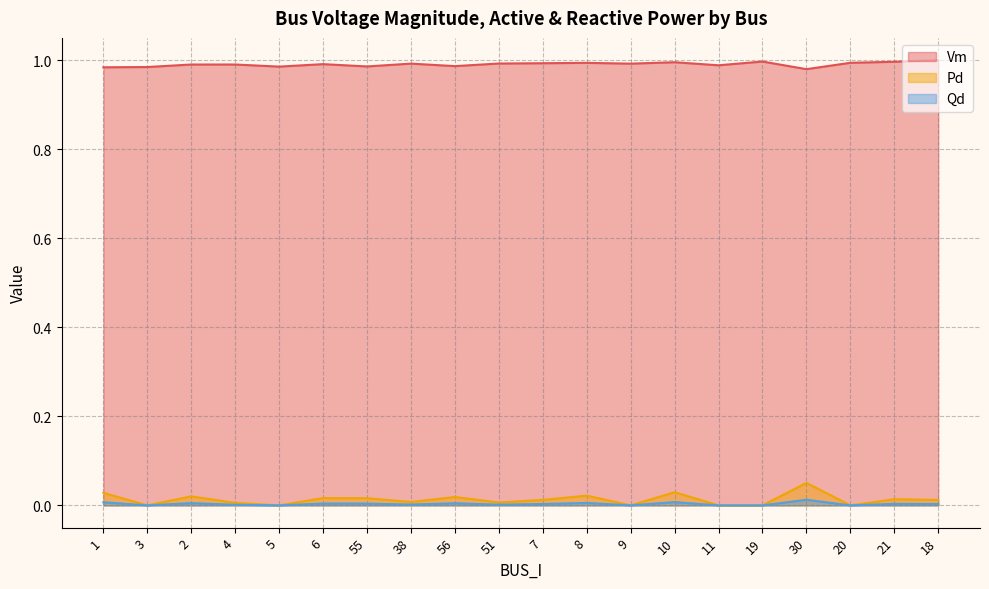

True or false: Qd and Vm intersect in this chart.

False